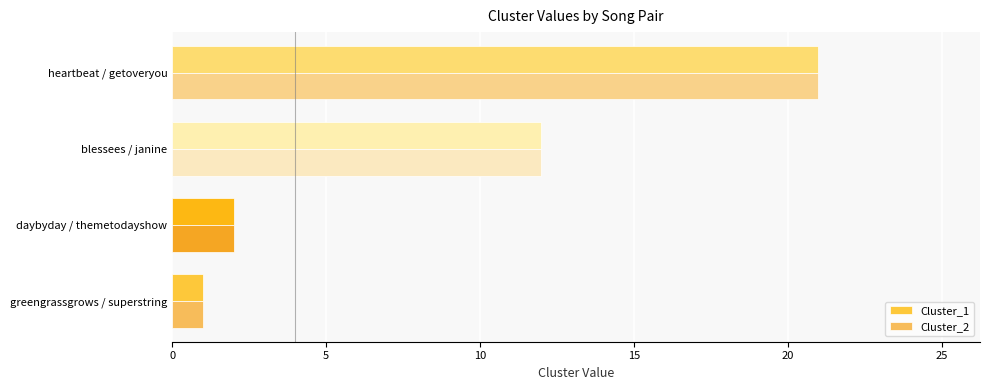

What is the minimum value shown in the chart?

1